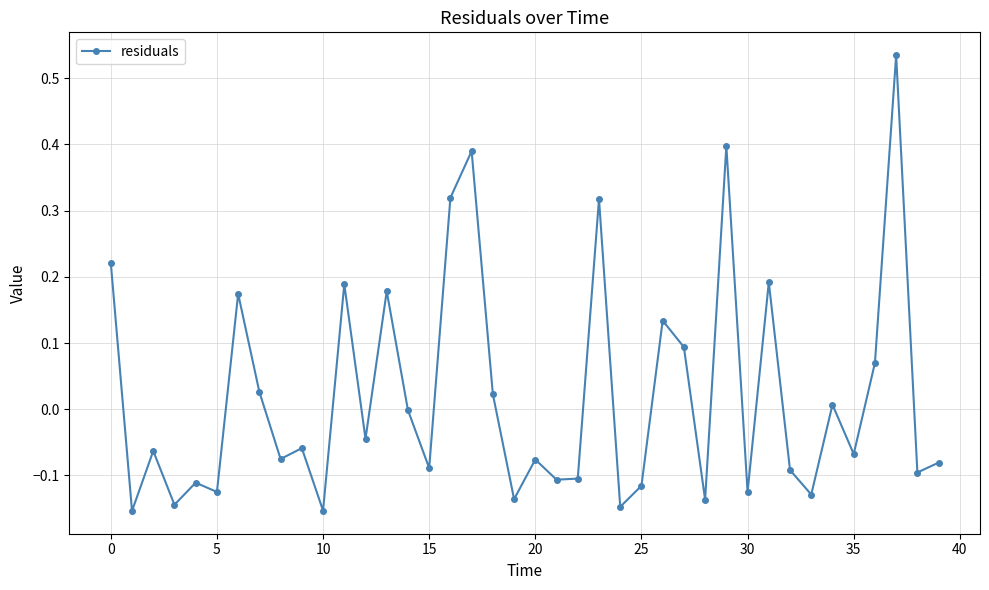

What is the difference between the maximum and minimum values?

0.7